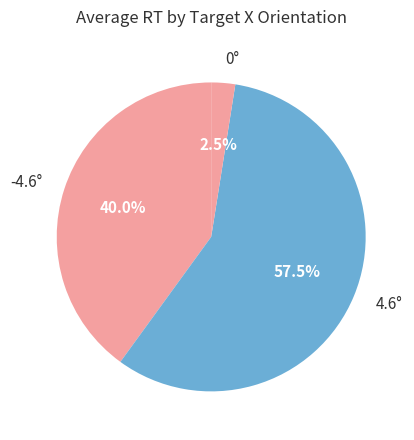

Which slice is the smallest?

0°